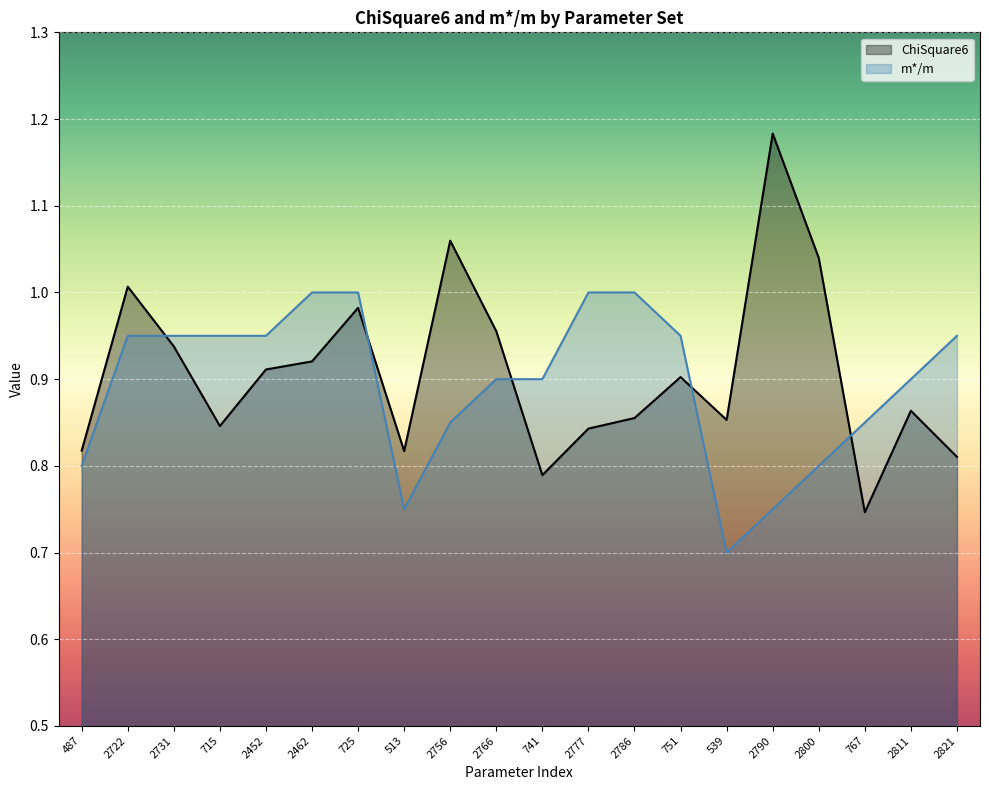

At which category is the sum across all series the highest?

725